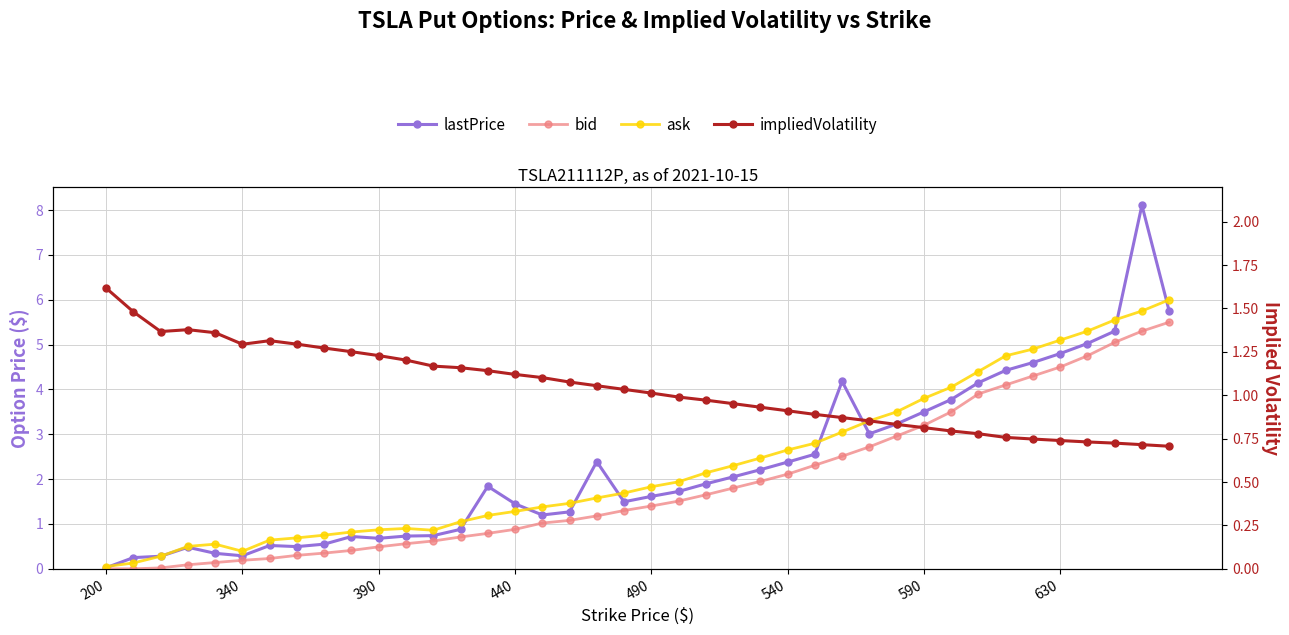

What is the difference between the highest and lowest values at 17?

0.4